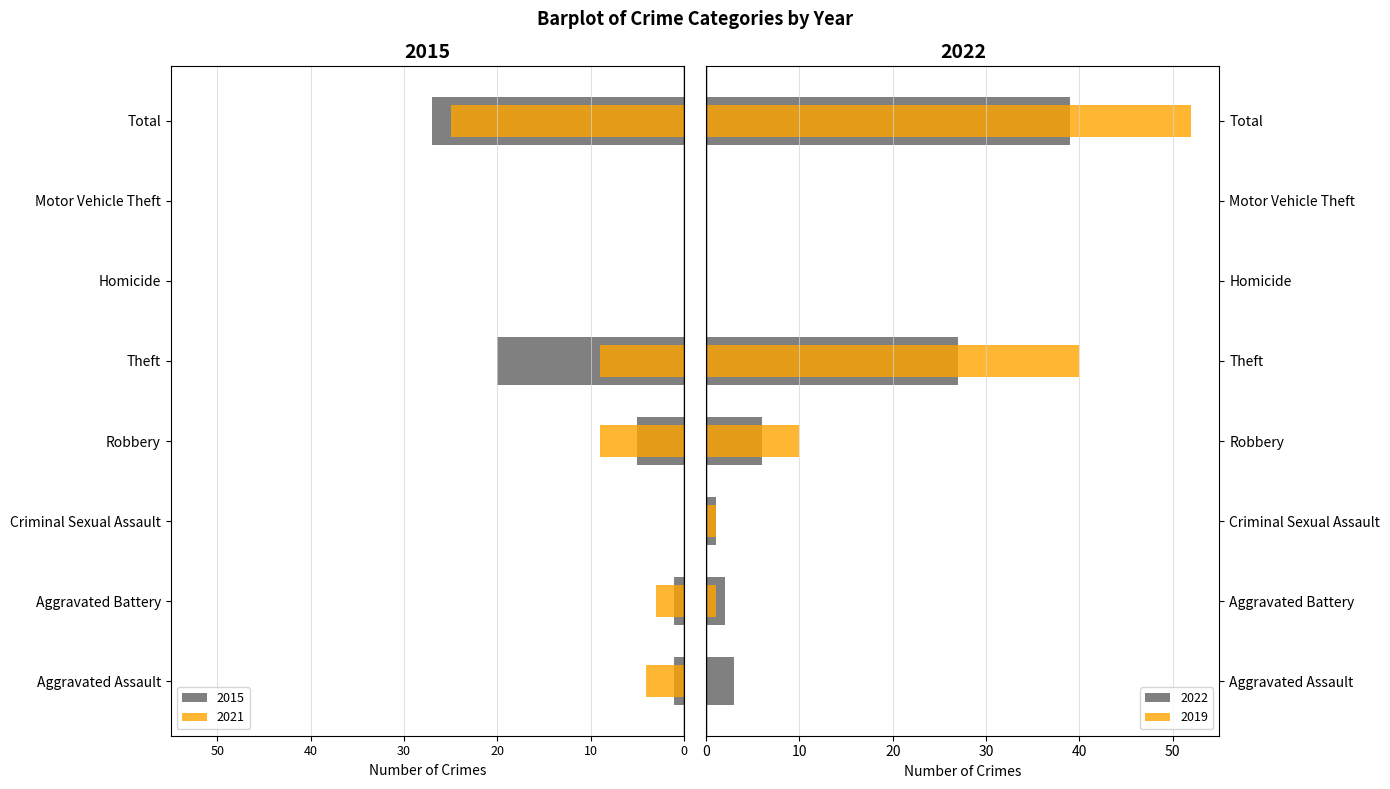

Does the chart contain stacked bars?

No